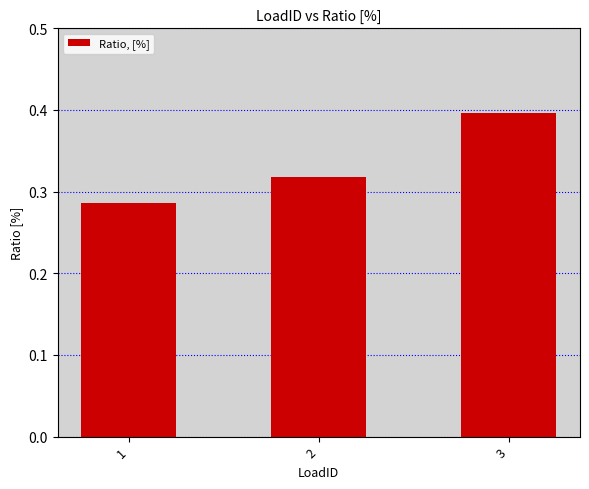

What is the change in value from 1 to 3?

+0.1